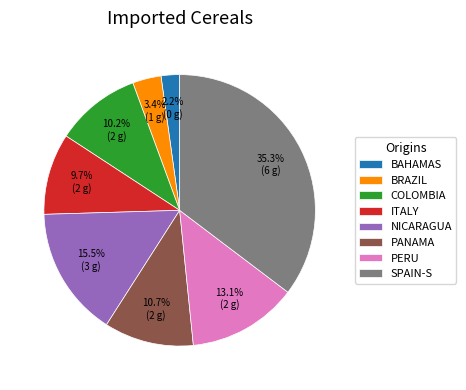

How much of the chart is everything except ITALY?

90.3%